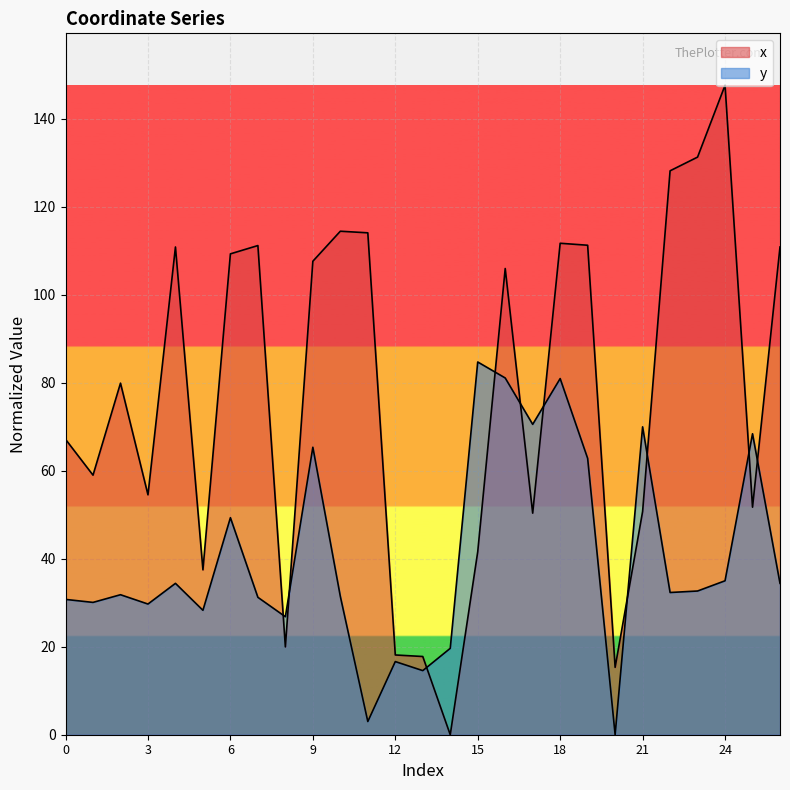

What are all the series names shown in the legend?

x, y